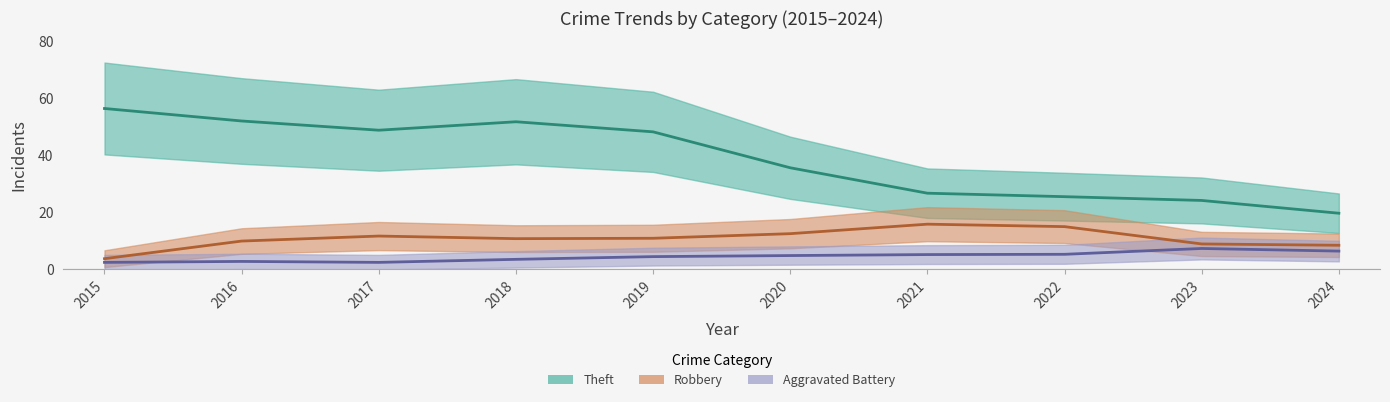

What is the value of the Aggravated Battery point at the 10th from the left?

5